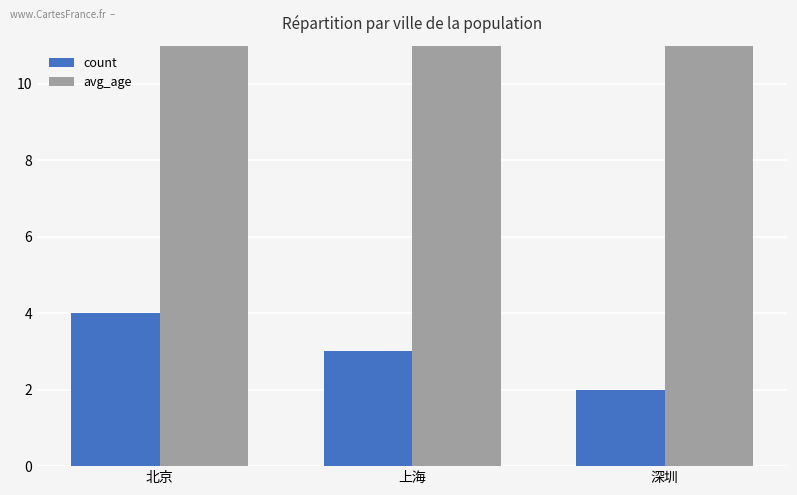

What is the average value of the avg_age series?

23.2